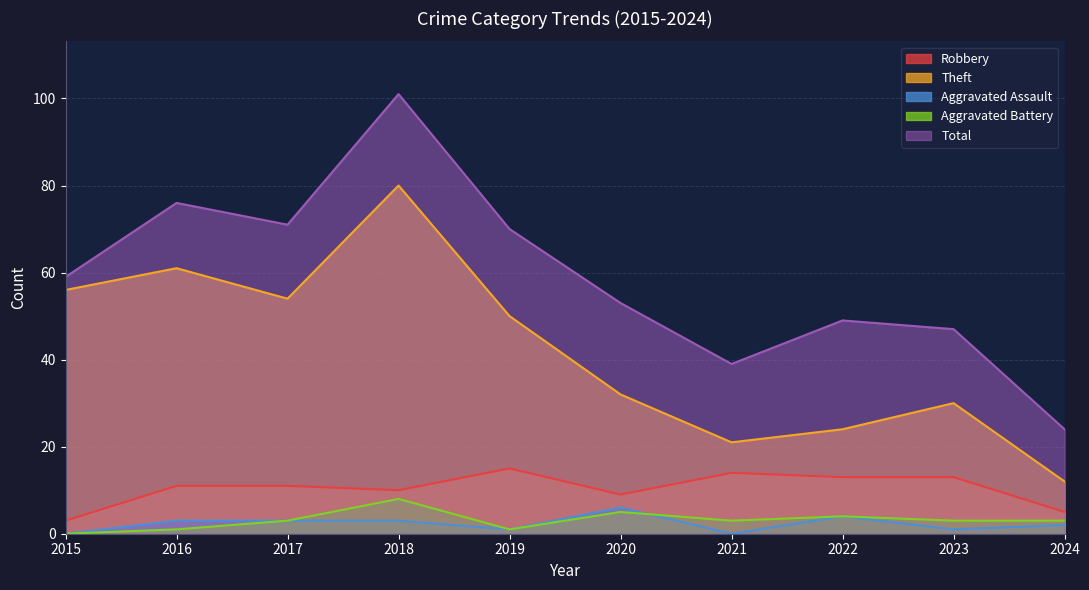

Reading left to right, transcribe all the data shown in this chart.

Robbery: 3	11	11	10	15	9	14	13	13	5
Theft: 56	61	54	80	50	32	21	24	30	12
Aggravated Assault: 0	3	3	3	1	6	0	4	1	2
Aggravated Battery: 0	1	3	8	1	5	3	4	3	3
Total: 59	76	71	101	70	53	39	49	47	24